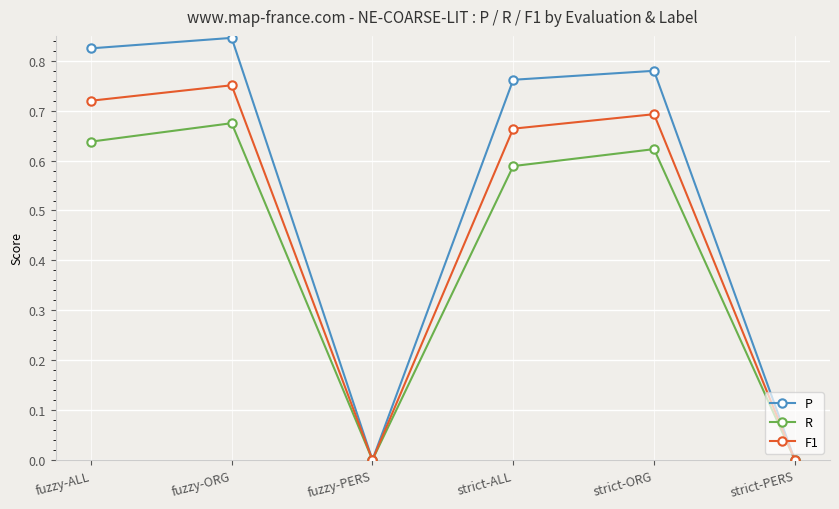

Between fuzzy-ALL and strict-ALL, which series saw the biggest shift?

P